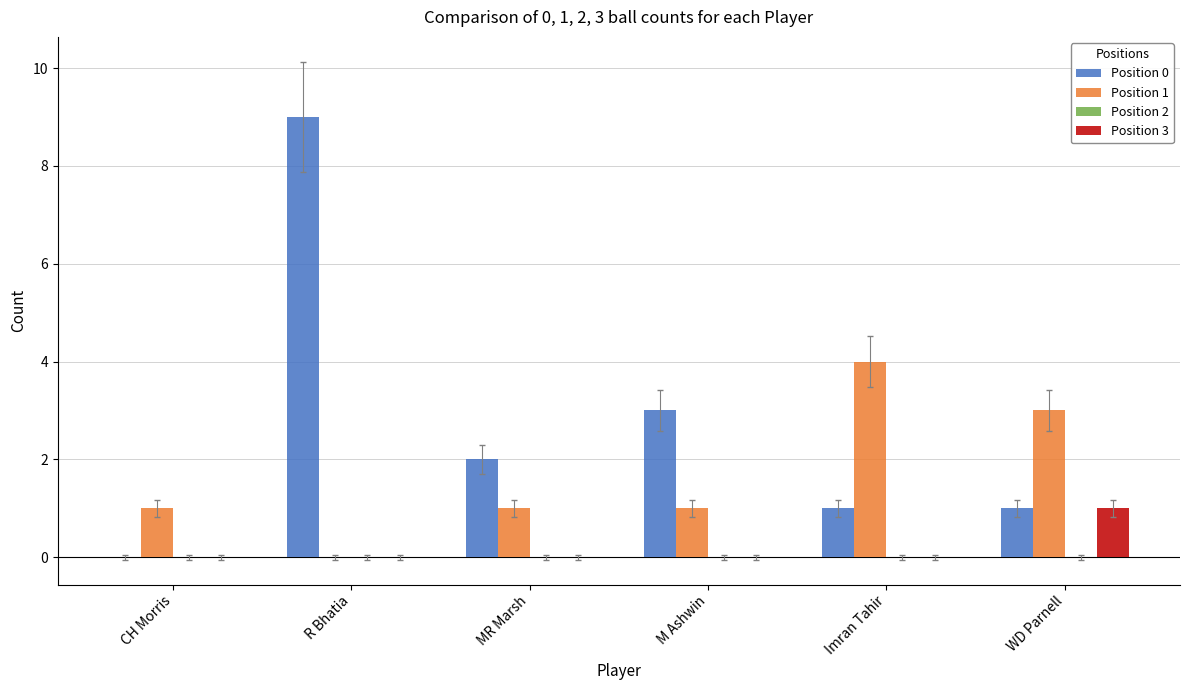

What value does the Position 3 series have at WD Parnell?

1